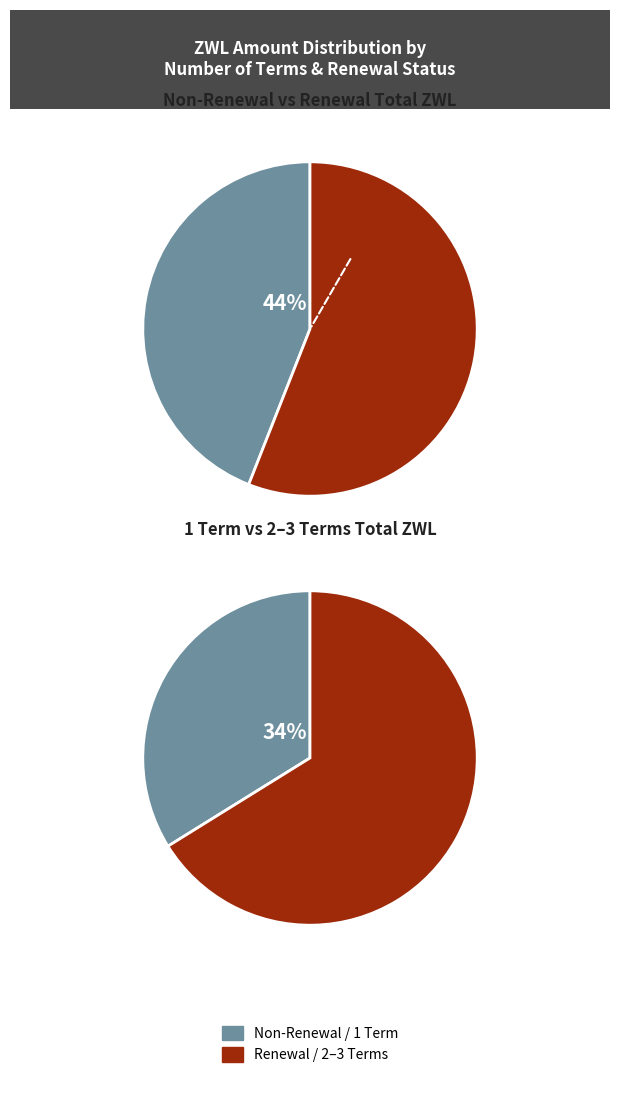

Does 2 represent more than half of the total?

No